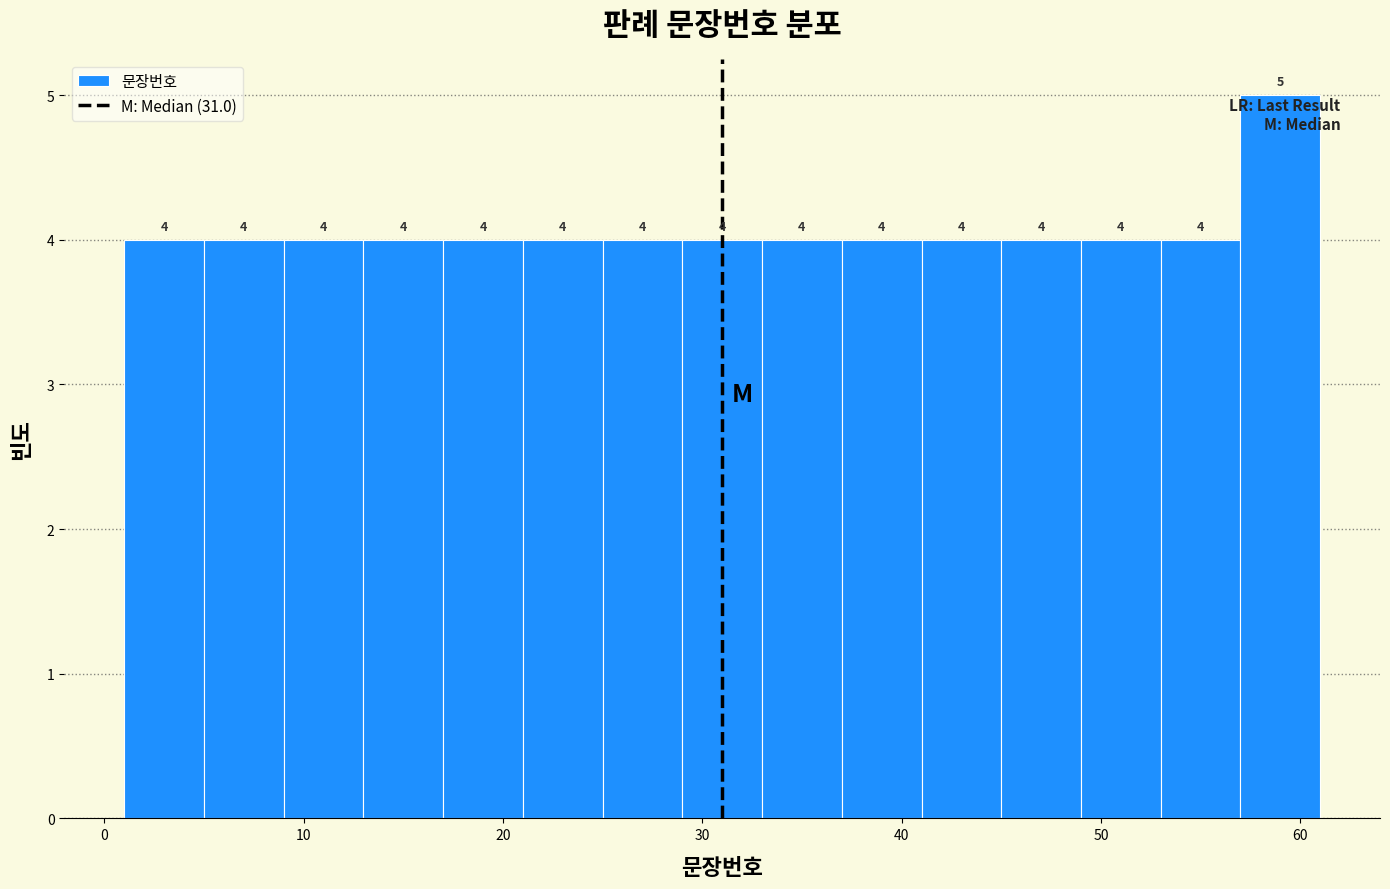

Reading left to right, list every bar in this chart as the range it spans on the x-axis followed by its height.

1 to 5: 4
5 to 9: 4
9 to 13: 4
13 to 17: 4
17 to 21: 4
21 to 25: 4
25 to 29: 4
29 to 33: 4
33 to 37: 4
37 to 41: 4
41 to 45: 4
45 to 49: 4
49 to 53: 4
53 to 57: 4
57 to 61: 5